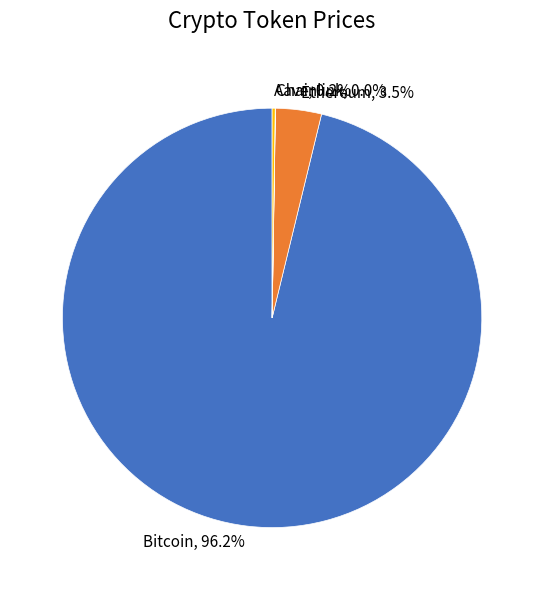

Does any single category account for the majority?

Yes